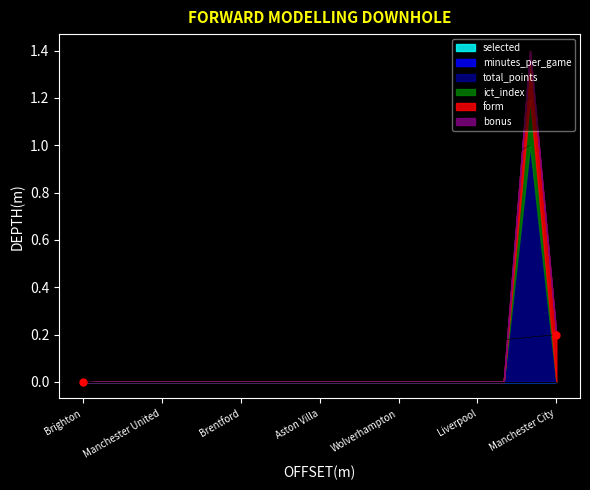

Does the chart have visible grid lines?

No